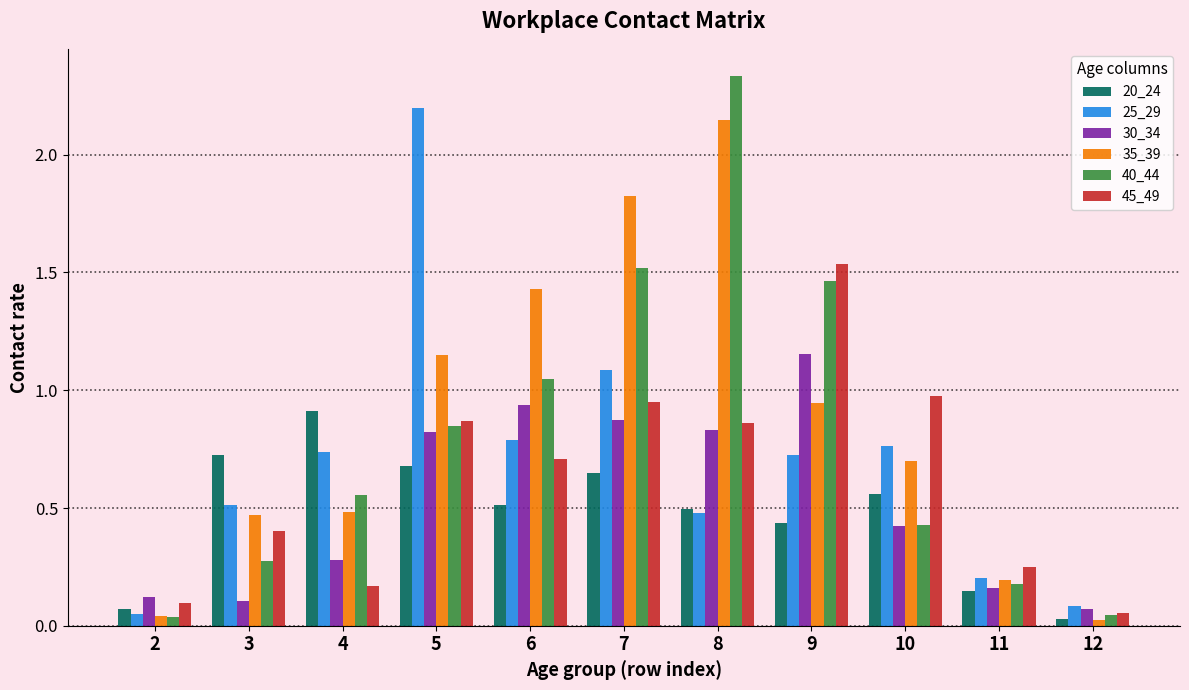

Which label corresponds to the largest value in the chart?

8